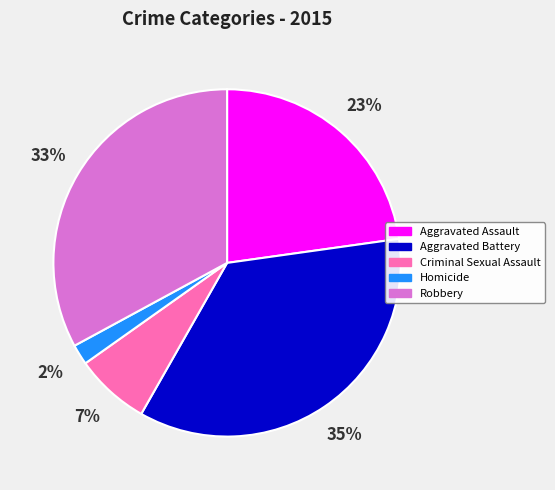

What is the largest slice in the pie chart?

Aggravated Battery